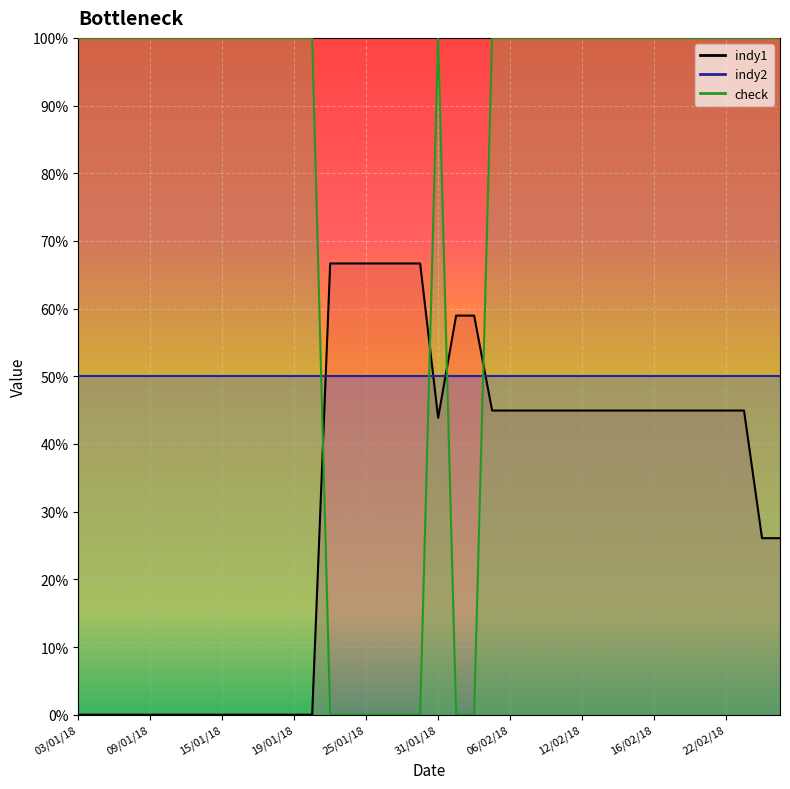

Is the value of indy1 at 26/01/18 greater than the value of check at 19/02/18?

No